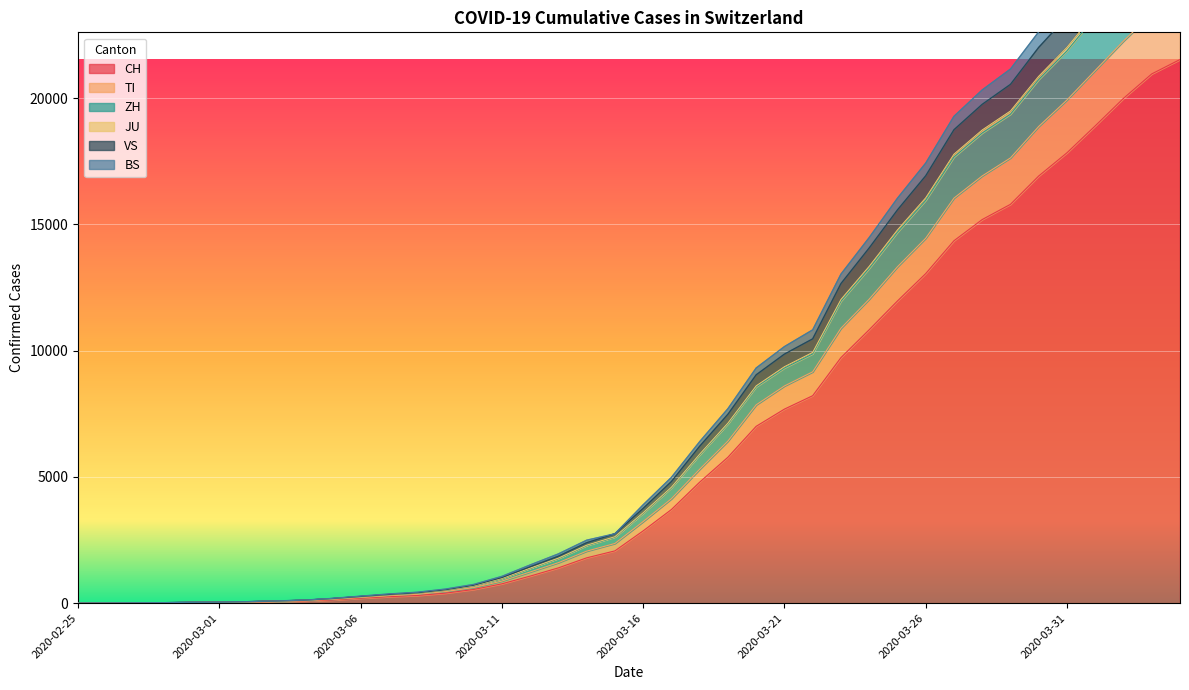

True or false: BS and VS intersect in this chart.

False